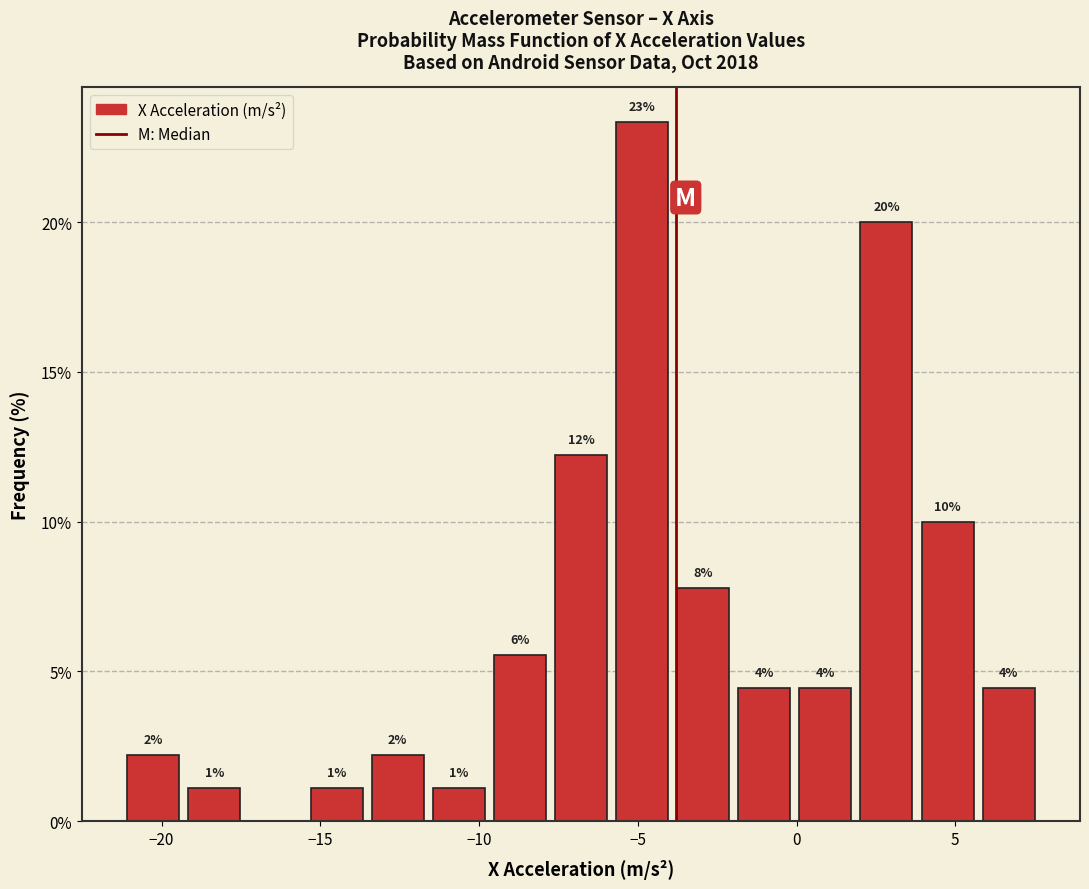

Read against the x-axis, roughly where is the centre of the tallest bar?

-5.0